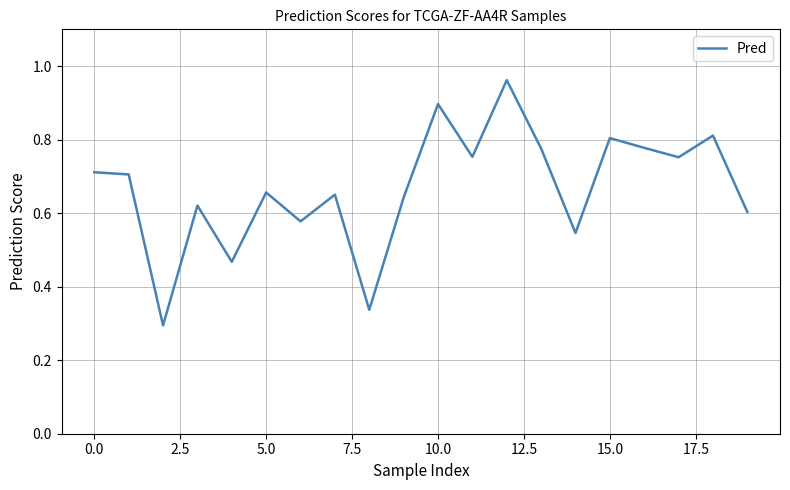

Does the chart display data point markers on the line(s)?

No